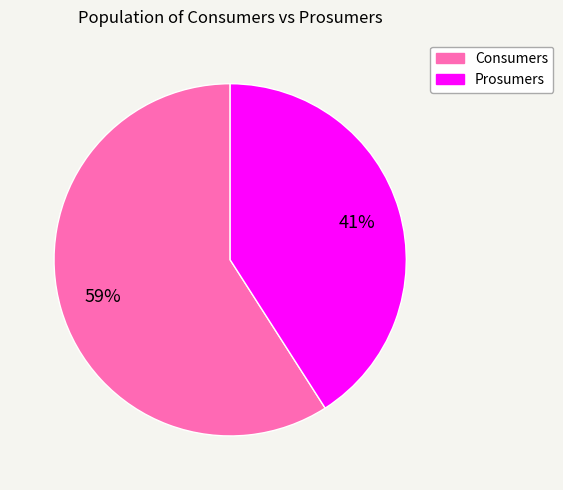

The Prosumers slice represents 49% of the pie. True or false?

False